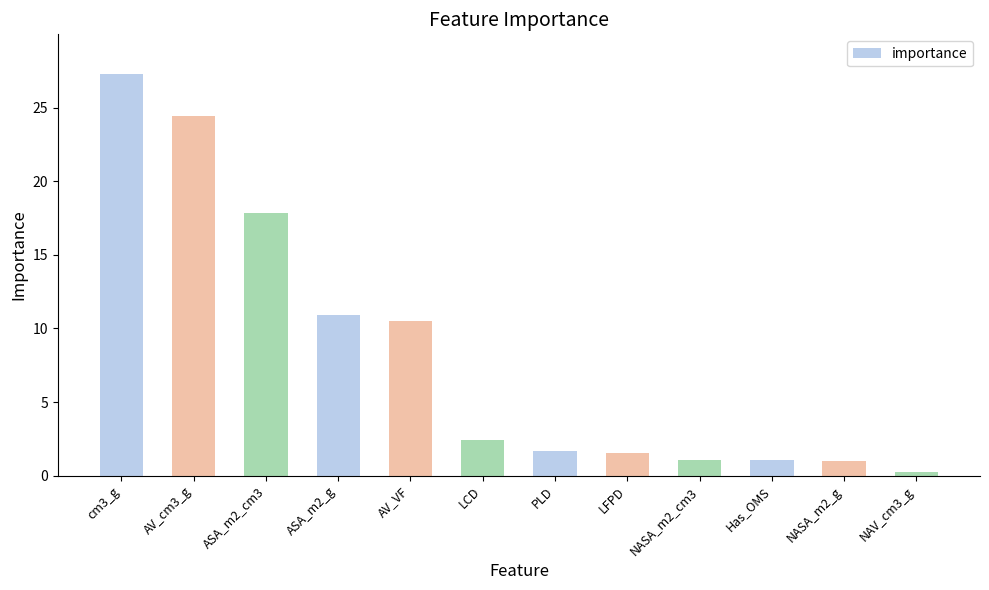

What is the greatest value displayed?

27.3